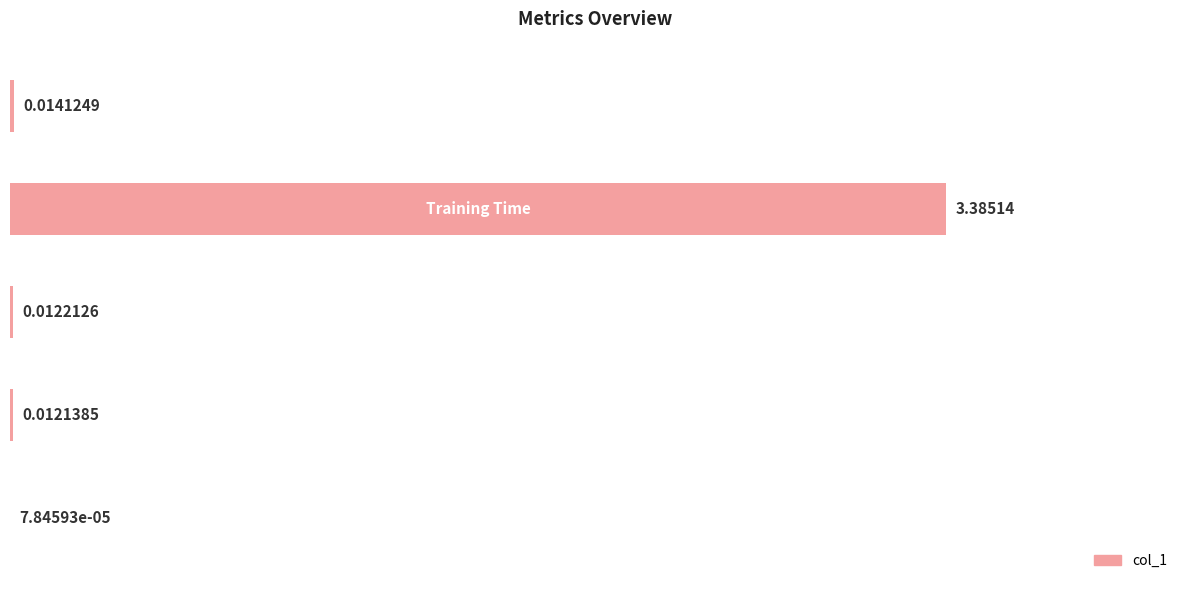

What is the average value?

0.7